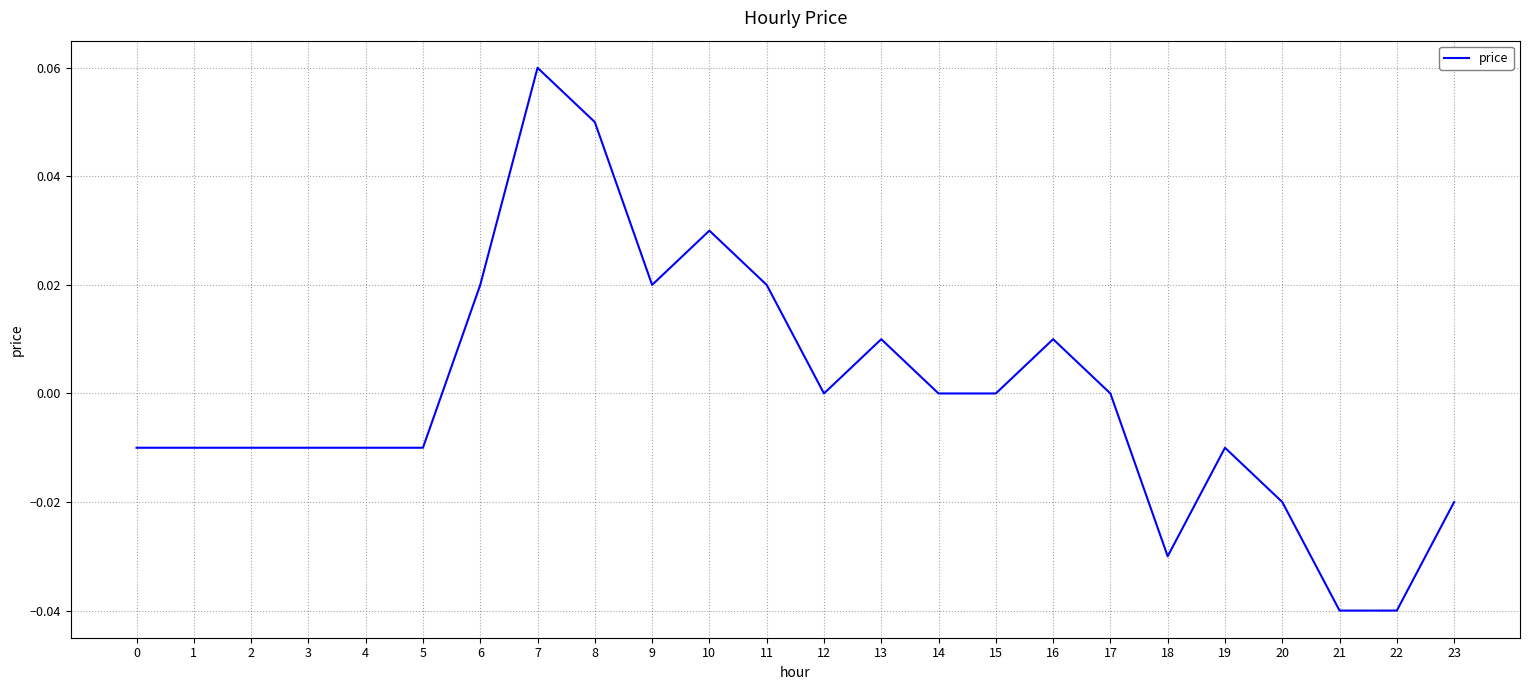

Between 15 and 3, which is larger?

15